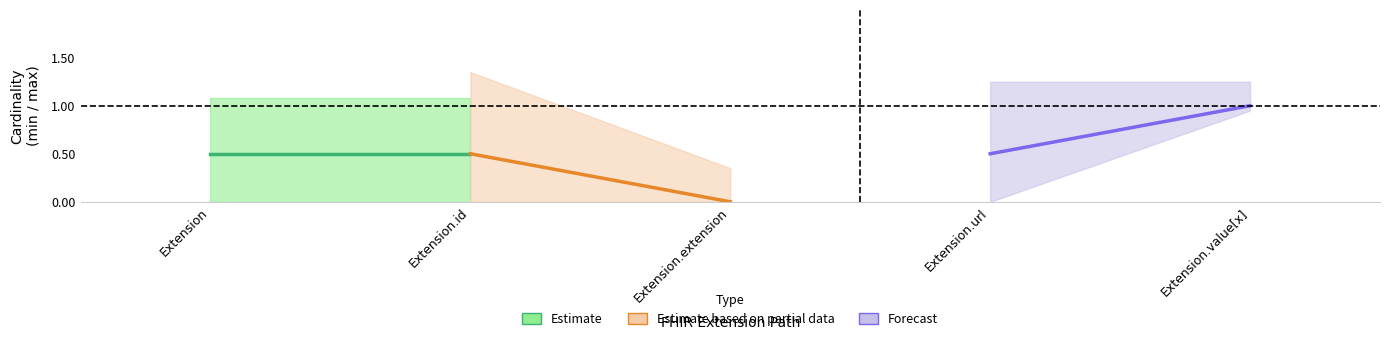

Reading left to right, extract all data points from this chart.

min_values: Extension=0	Extension.id=0	Extension.extension=0	Extension.url=0	Extension.value[x]=1
max_values: Extension=1	Extension.id=1	Extension.extension=0	Extension.url=1	Extension.value[x]=1